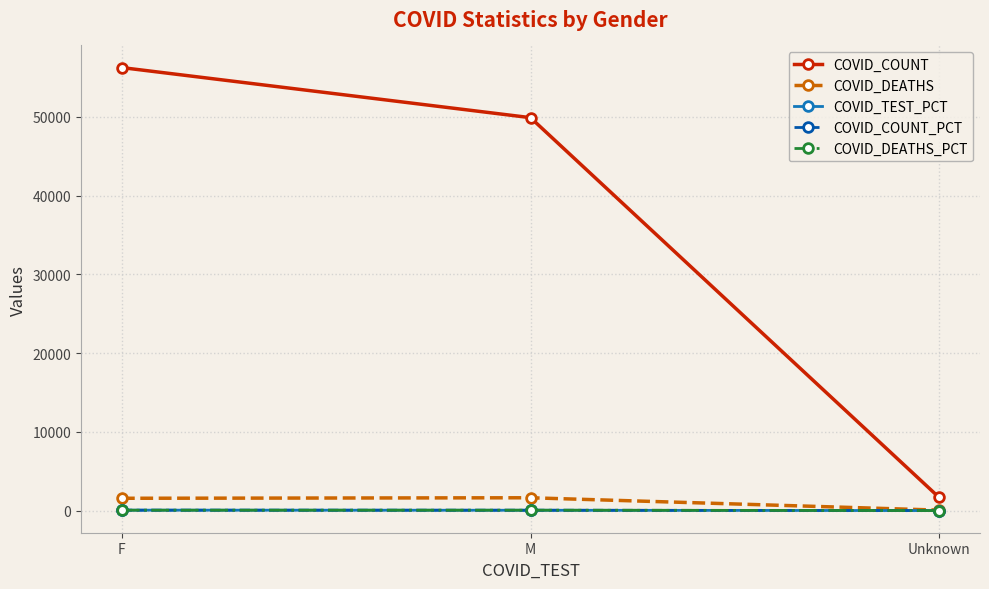

At how many categories does at least one series exceed 21759?

2